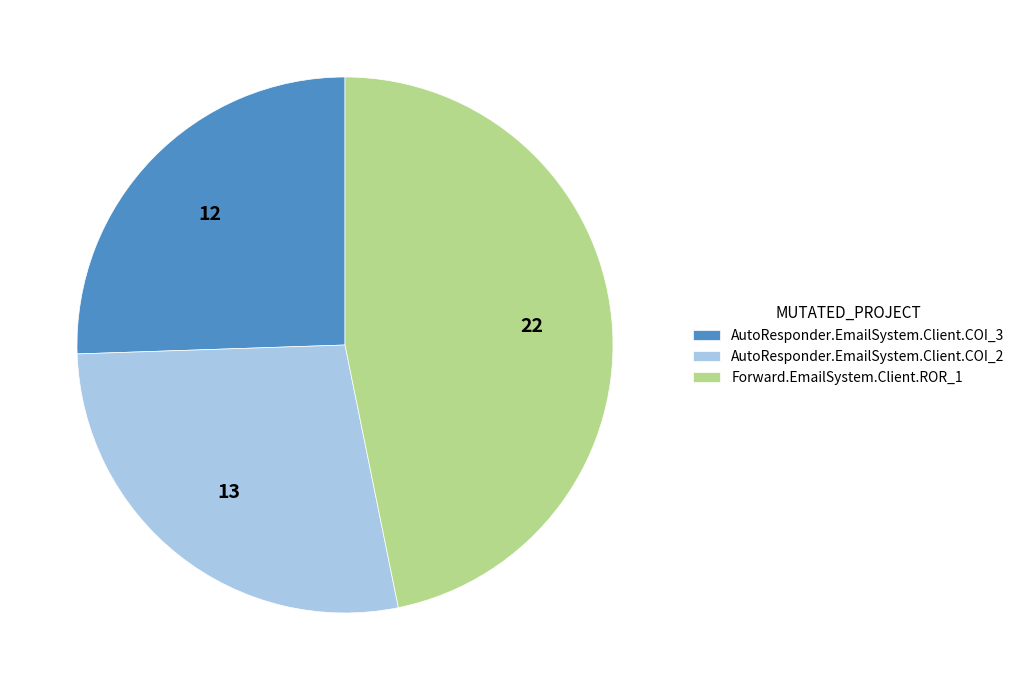

Combined, do AutoResponder.EmailSystem.Client.COI_2 and Forward.EmailSystem.Client.ROR_1 account for over 50%?

Yes